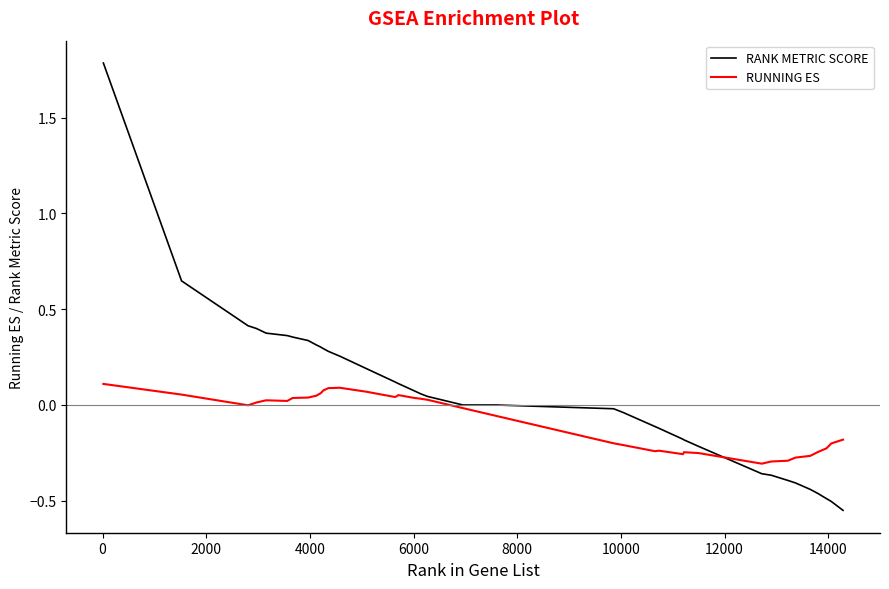

Which series has the widest spread of values?

RANK METRIC SCORE